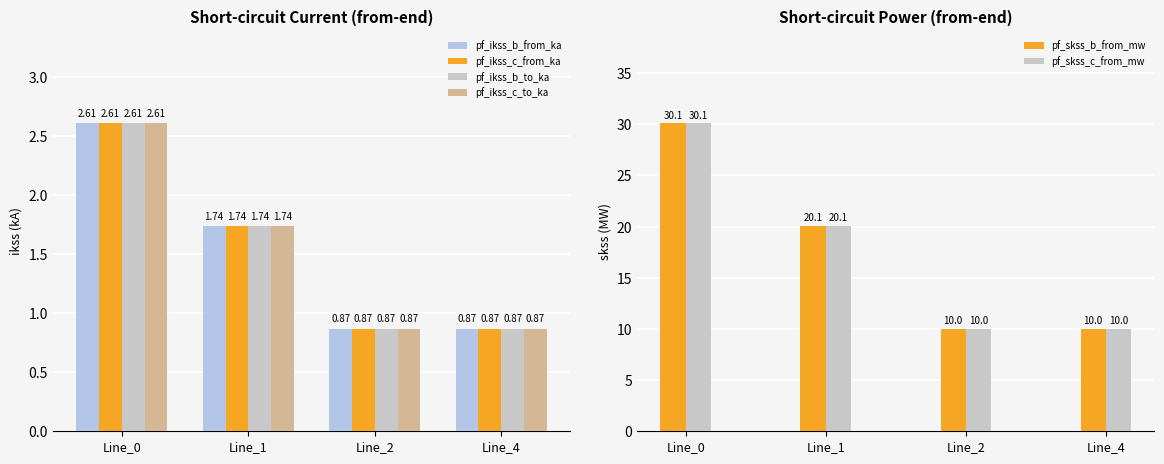

True or false: pf_skss_b_from_mw has a value of 30.1 at Line_0.

True